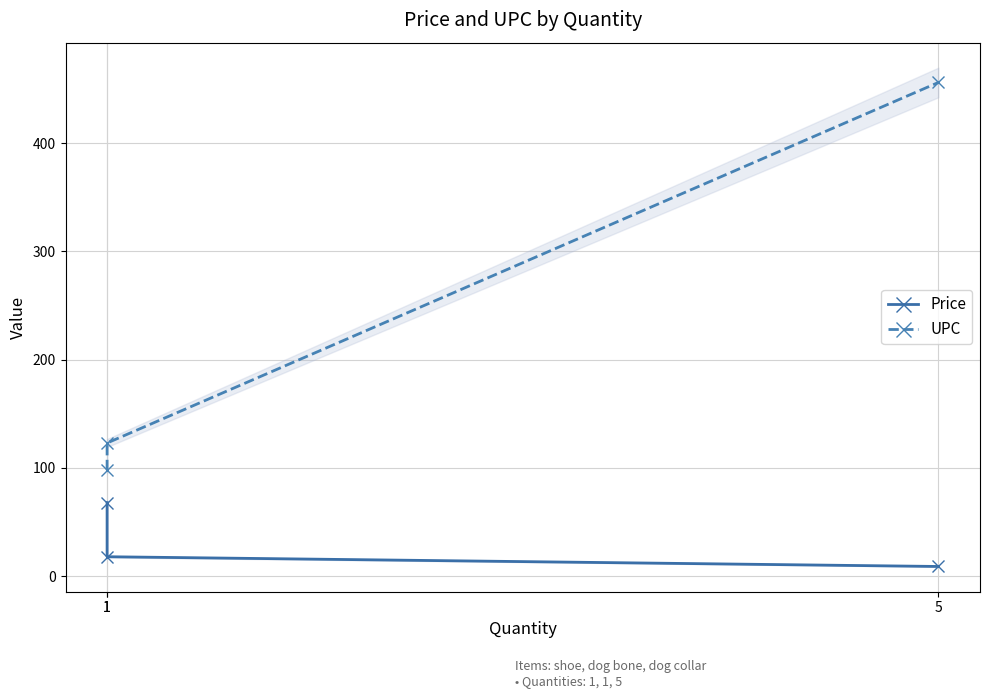

List the series in order of their overall mean, lowest first.

Price, UPC